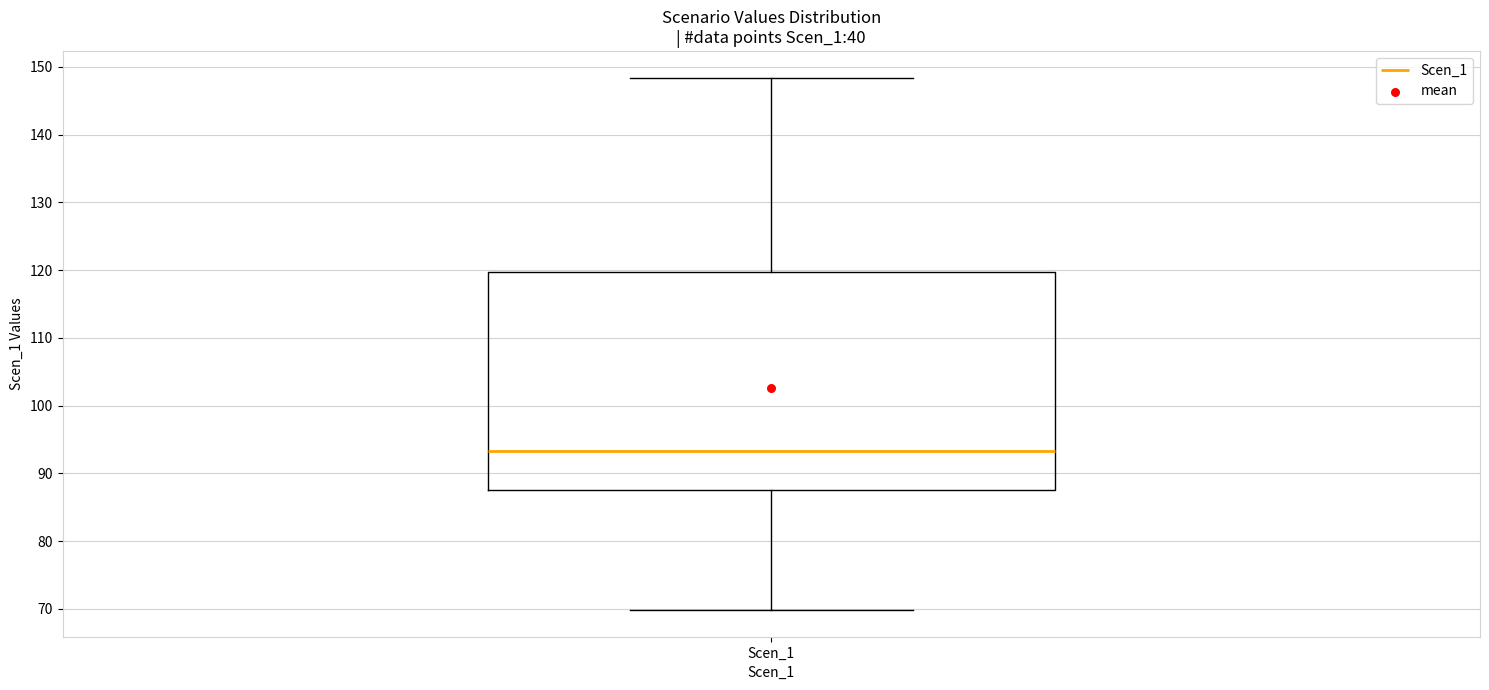

Where is the lower edge of the box for Scen_1 on the y-axis? The values are not printed on the chart, so give them approximately, as read against the axis.

88